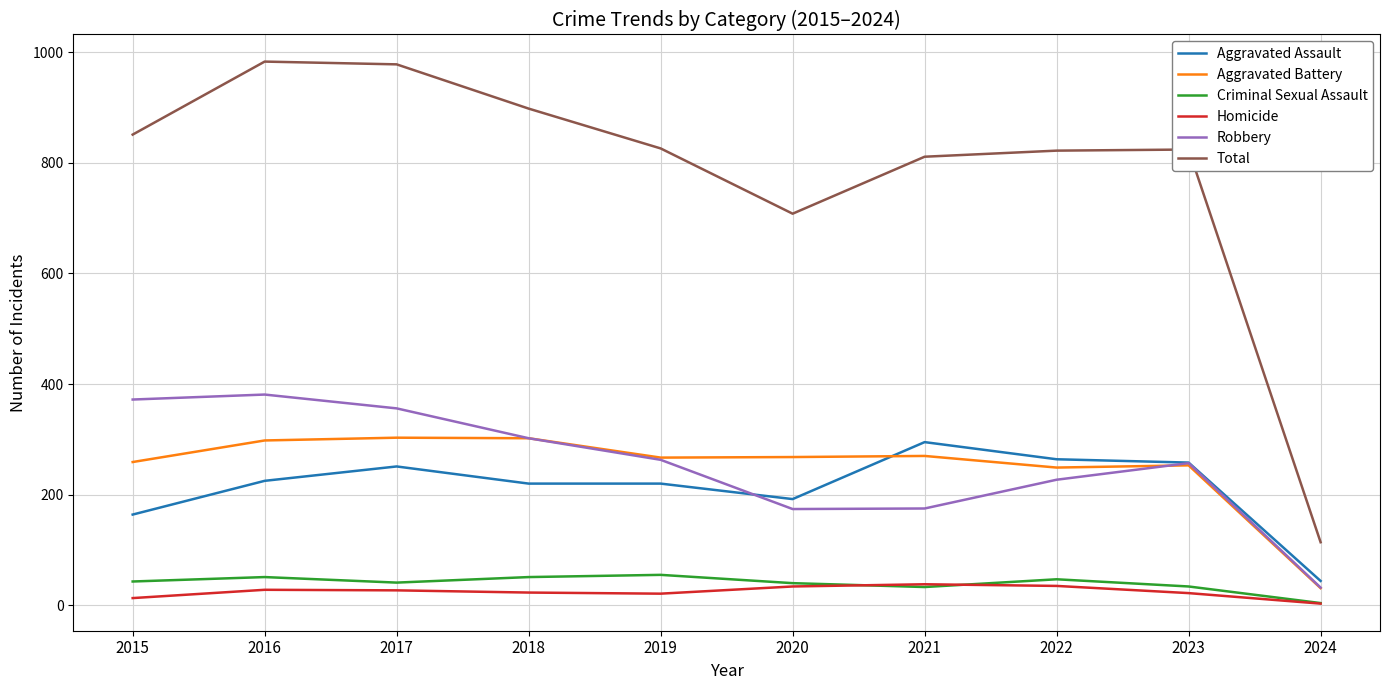

Which series changed the most between 2021 and 2023?

Robbery